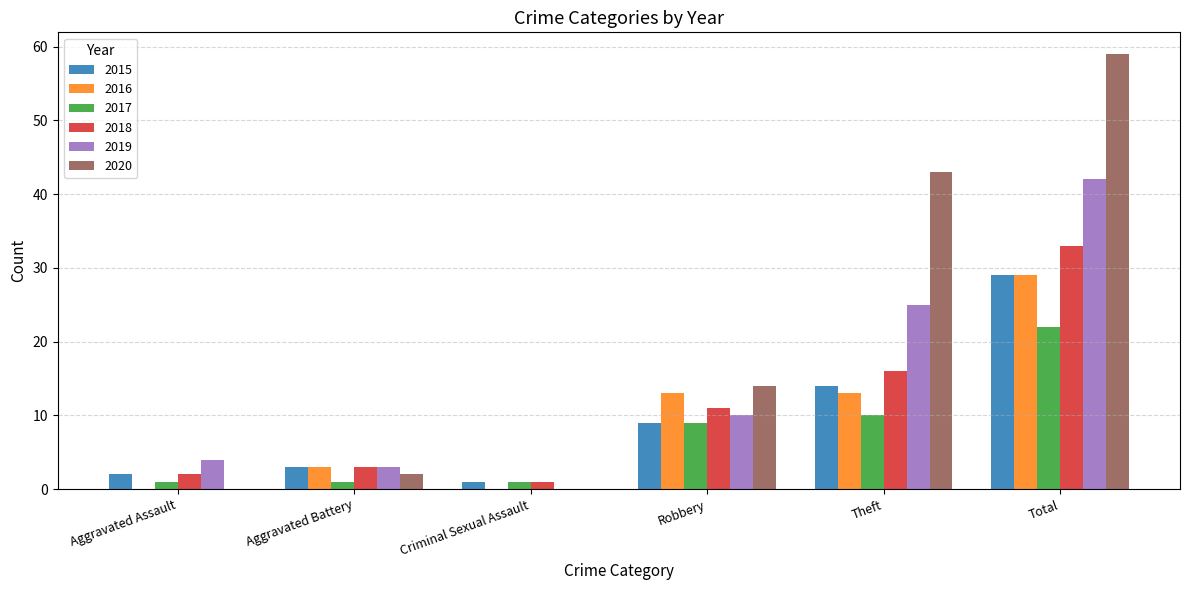

The 2019 series shows 4 at Aggravated Assault. True or false?

True